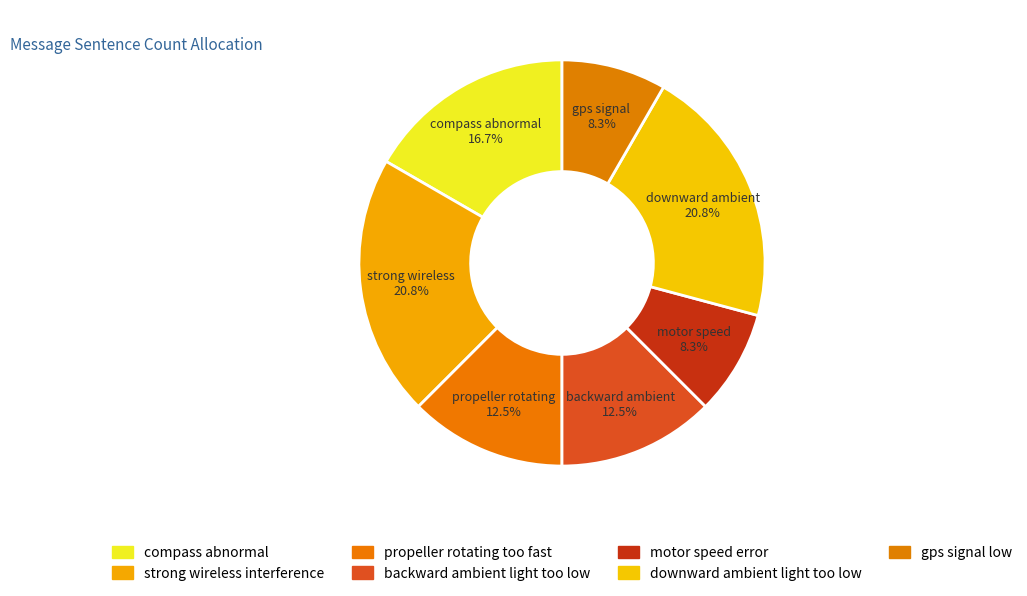

Does motor speed error represent more than half of the total?

No